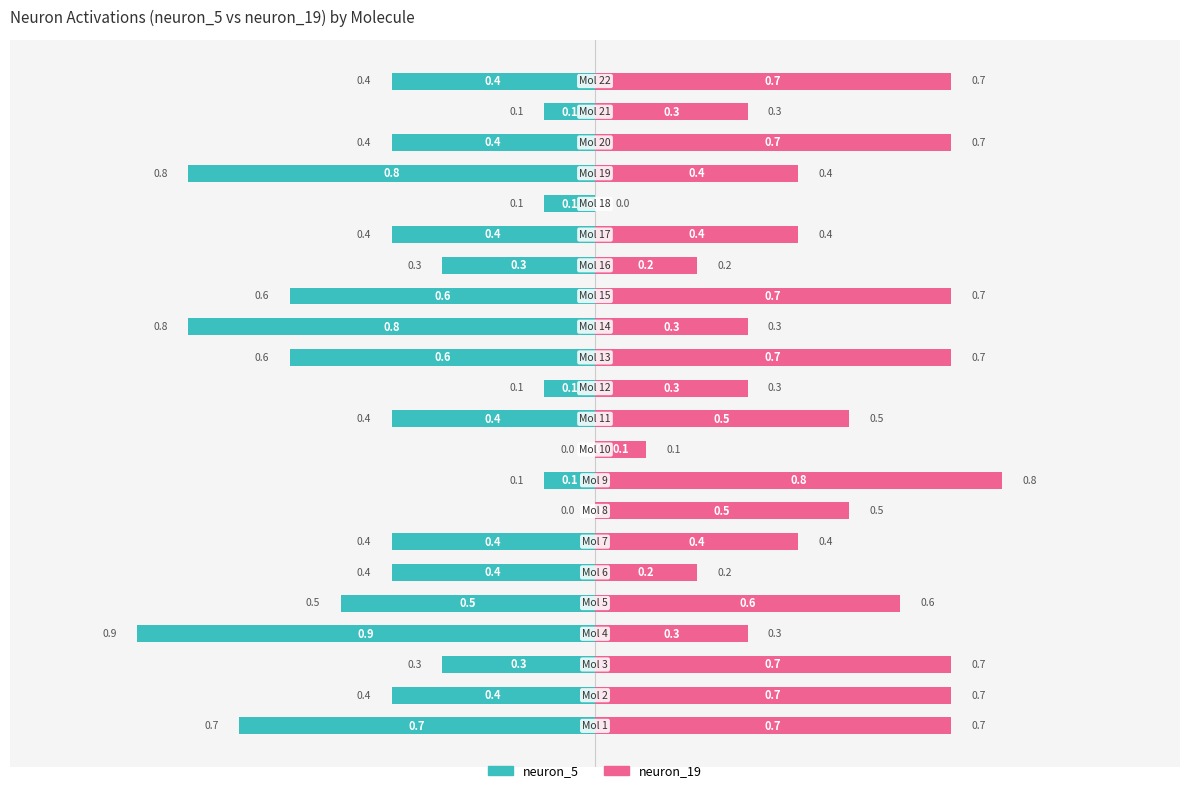

List the series in order of their overall mean, highest first.

neuron_19, neuron_5